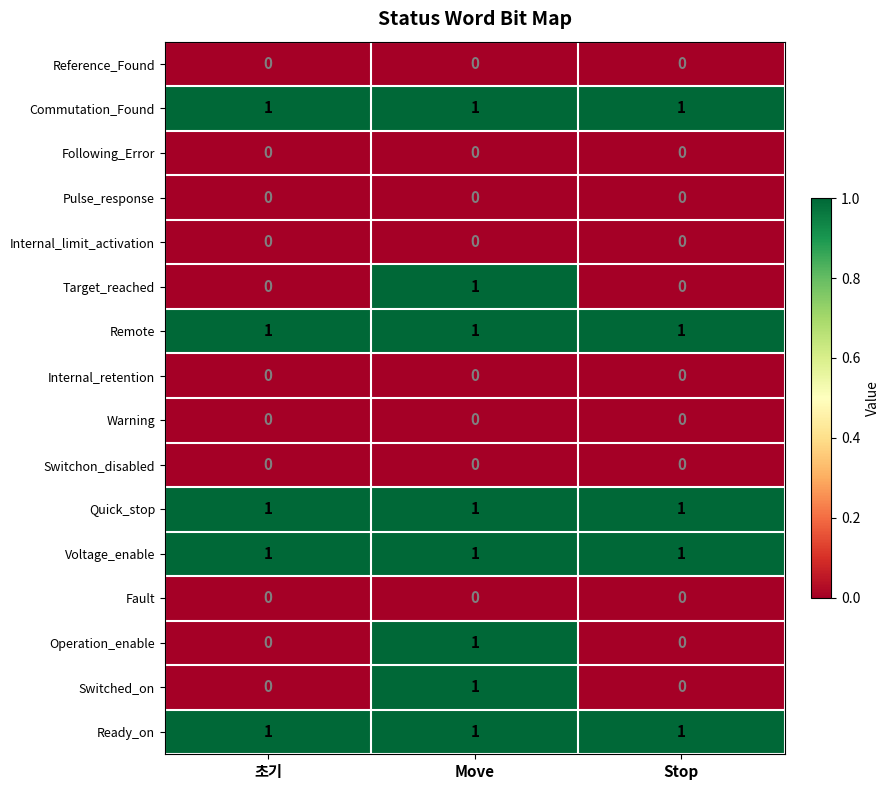

The value of Fault at Stop is 0. True or false?

True